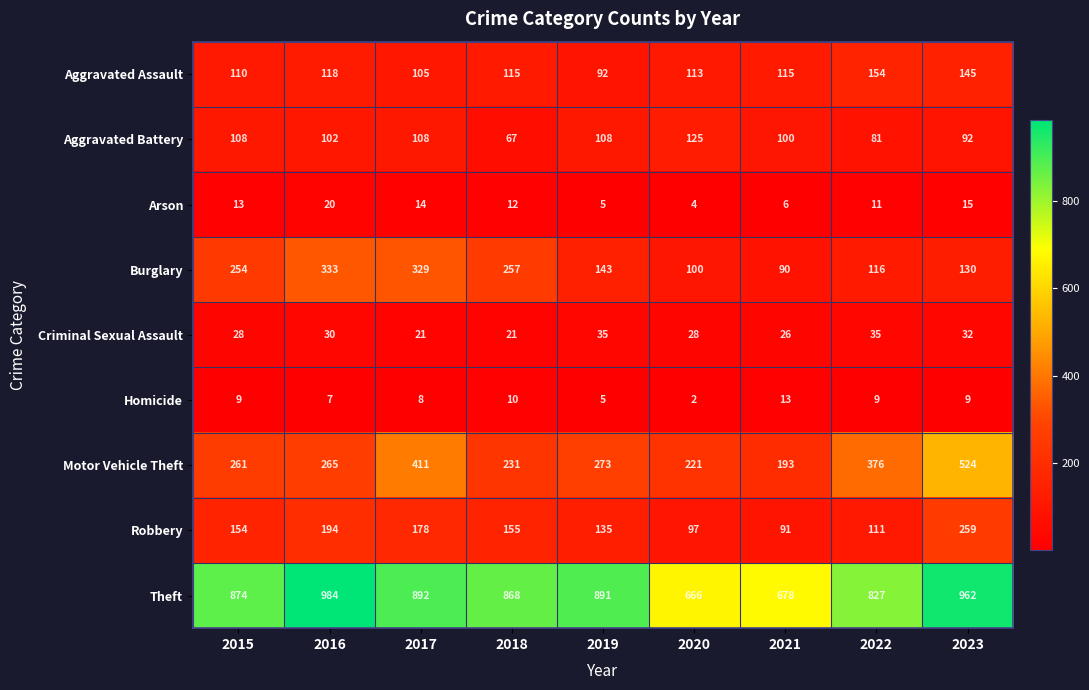

Where is Theft nearest to the value 825?

2022